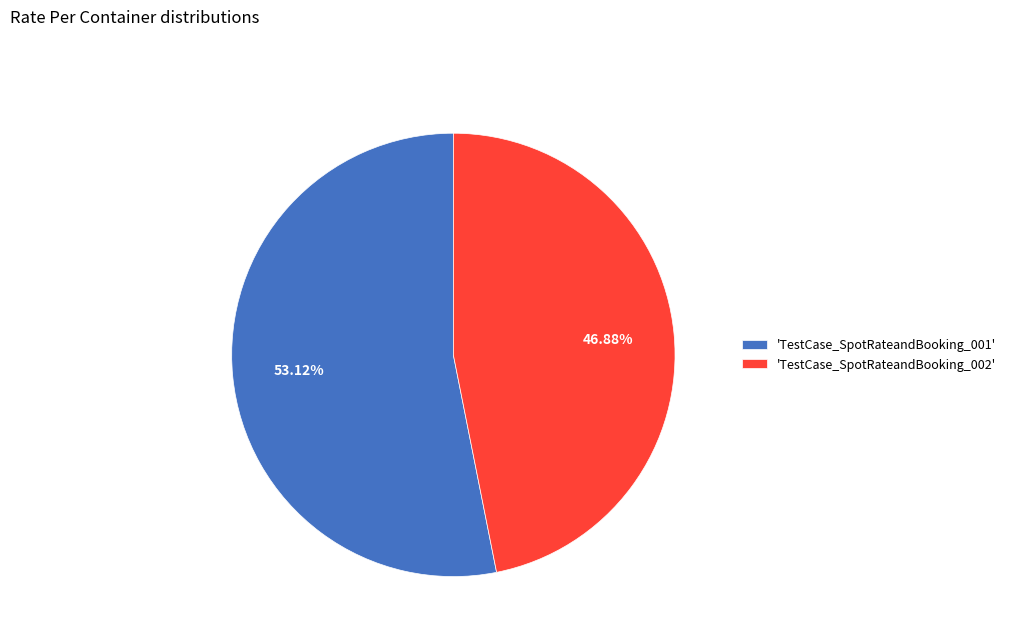

Which slice represents more than half of the pie?

'TestCase_SpotRateandBooking_001'